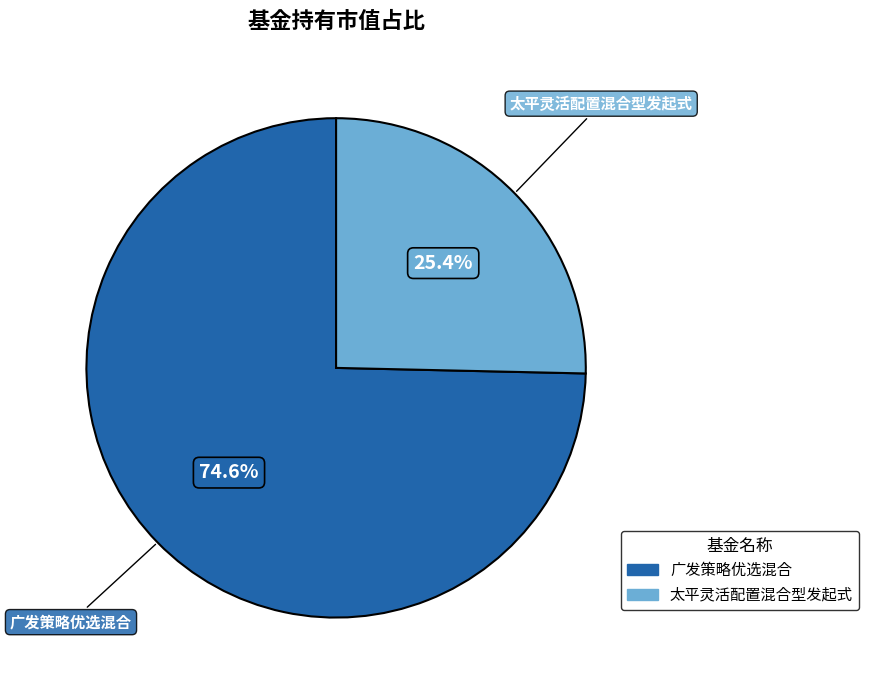

Rank the categories by value from highest to lowest.

广发策略优选混合, 太平灵活配置混合型发起式